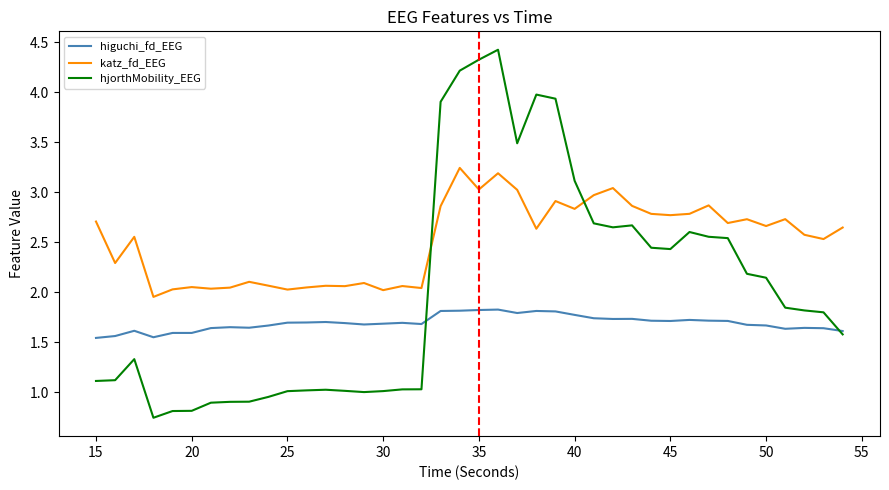

How many series are shown in this chart?

3